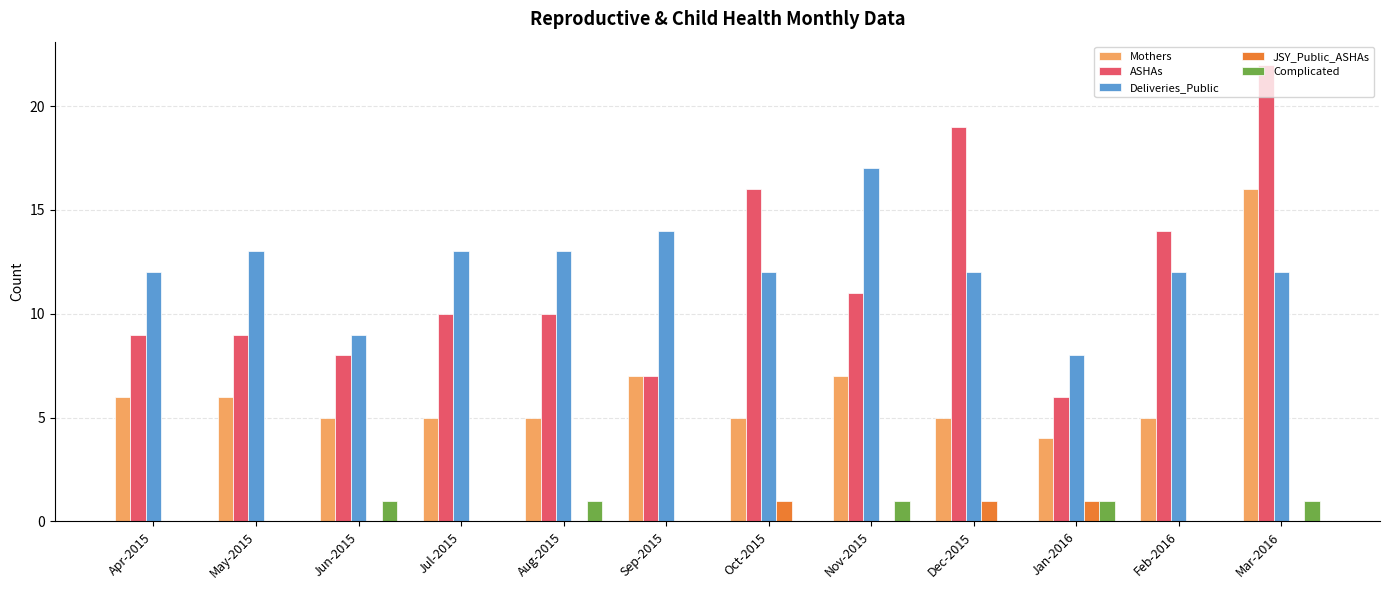

Which category has the highest value across all series?

Mar-2016